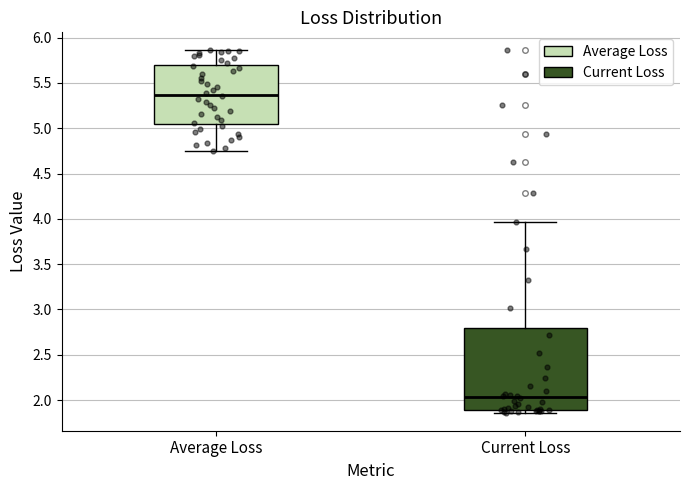

Reading left to right, transcribe this box plot: for each box, give where its median line is, the range the box spans, and where its two whiskers end, as read against the y-axis. The values are not printed on the chart, so give them approximately, as read against the axis.

Average Loss: median 5.35, box 5.05 to 5.70, whiskers 4.75 to 5.85
Current Loss: median 2.05, box 1.90 to 2.80, whiskers 1.85 to 3.95